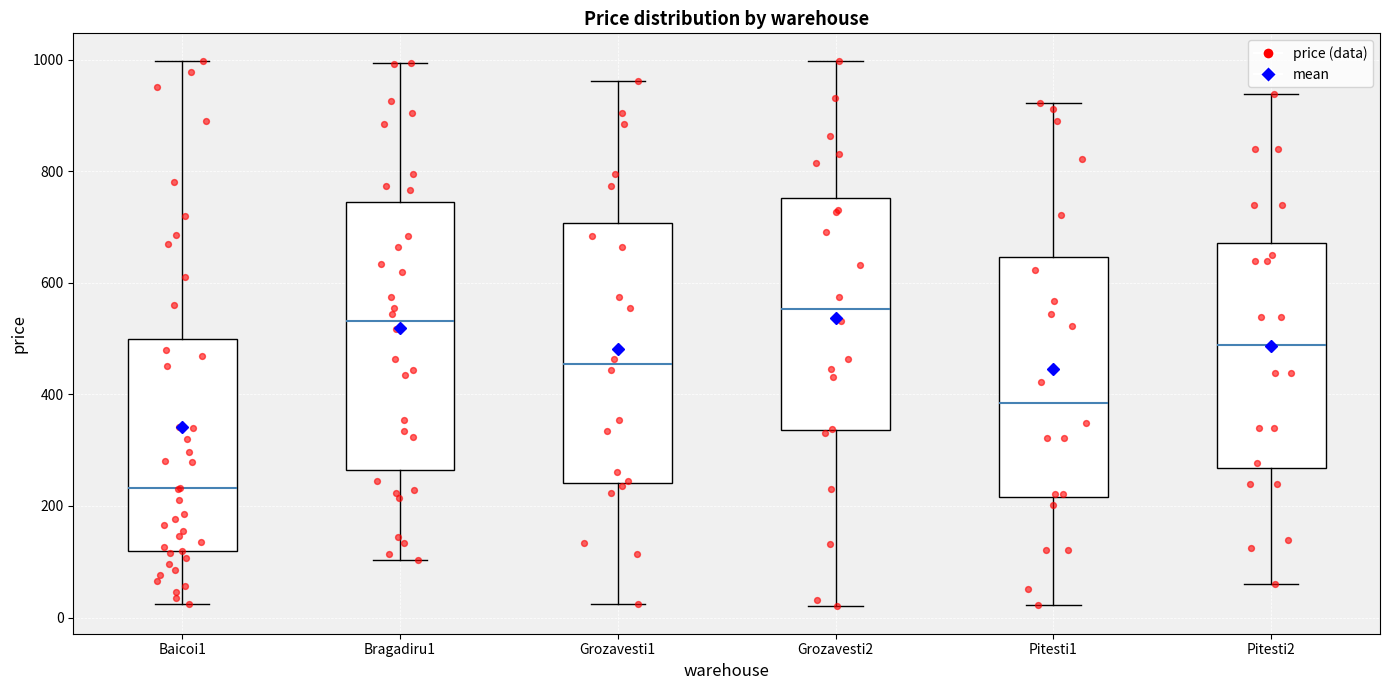

Reading left to right, read every box against the y-axis: the position of its median line, the range the box covers, and the ends of its whiskers. The values are not printed on the chart, so give them approximately, as read against the axis.

Baicoi1: median 240, box 120 to 500, whiskers 20 to 1000
Bragadiru1: median 540, box 260 to 740, whiskers 100 to 1000
Grozavesti1: median 460, box 240 to 700, whiskers 20 to 960
Grozavesti2: median 560, box 340 to 760, whiskers 20 to 1000
Pitesti1: median 380, box 220 to 640, whiskers 20 to 920
Pitesti2: median 480, box 260 to 680, whiskers 60 to 940